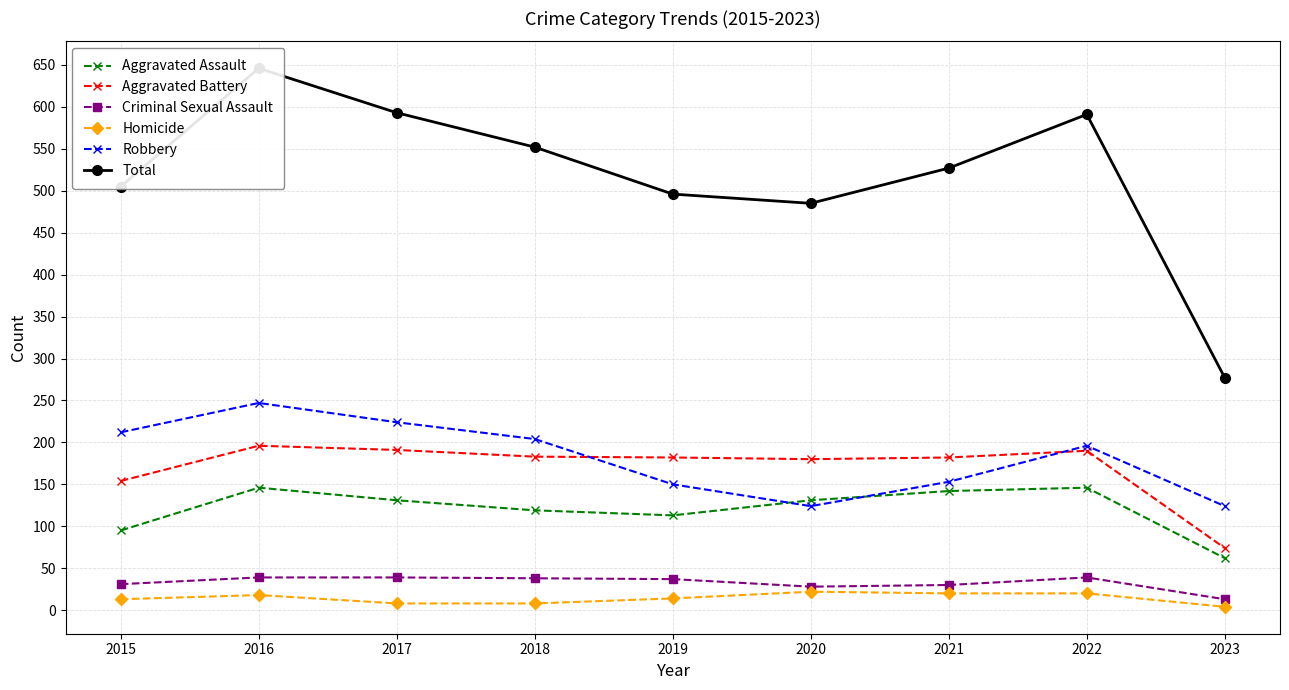

At which category does Robbery reach its first local peak?

2016